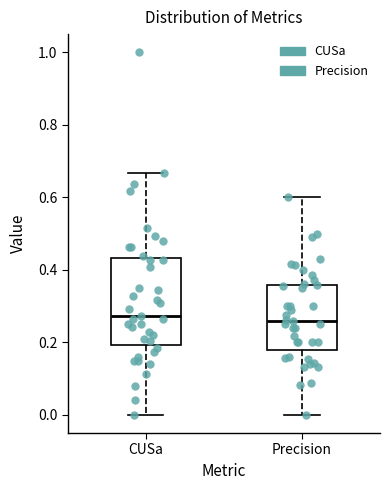

Comparing the boxes themselves (not the whiskers), which one is the tallest?

CUSa